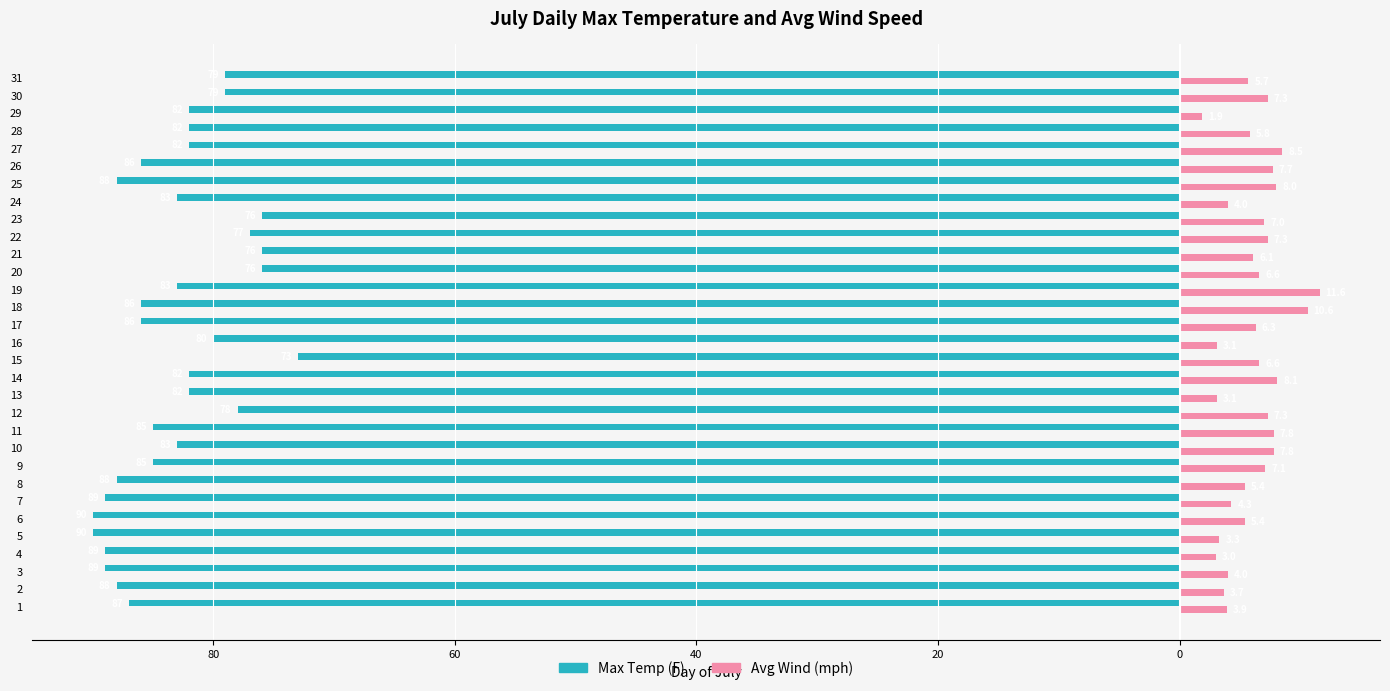

What are all the series names shown in the legend?

Max Temp (F), Avg Wind (mph)